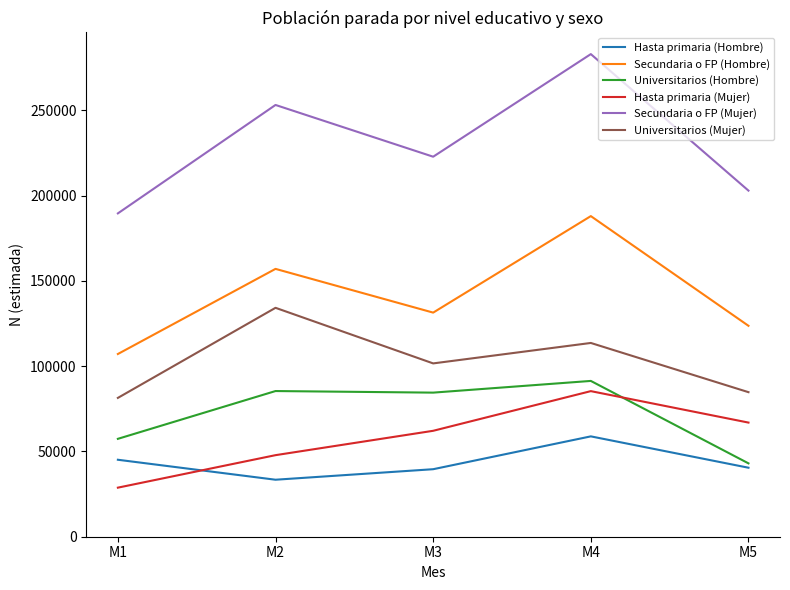

The Universitarios (Mujer) series shows 238682 at M2. True or false?

False